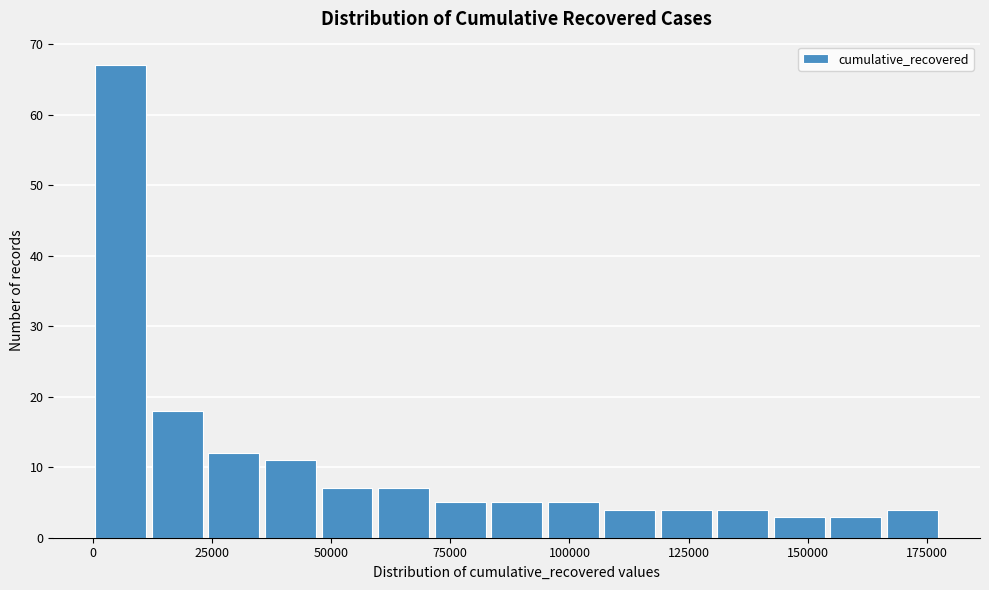

Read against the x-axis, roughly where is the centre of the tallest bar?

5000